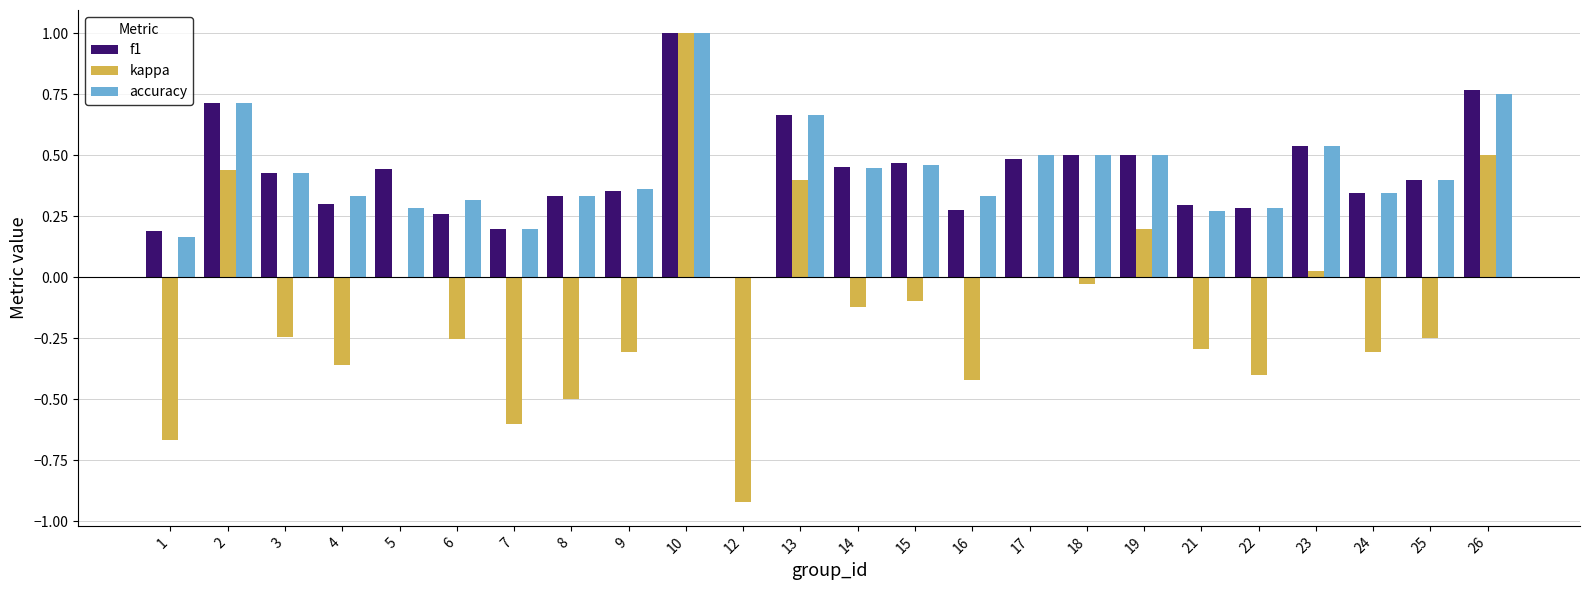

Which series has the largest range (max minus min)?

kappa